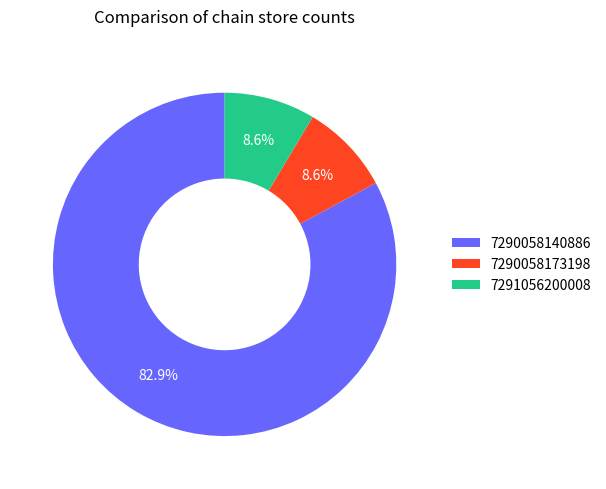

How many segments does this pie chart have?

3